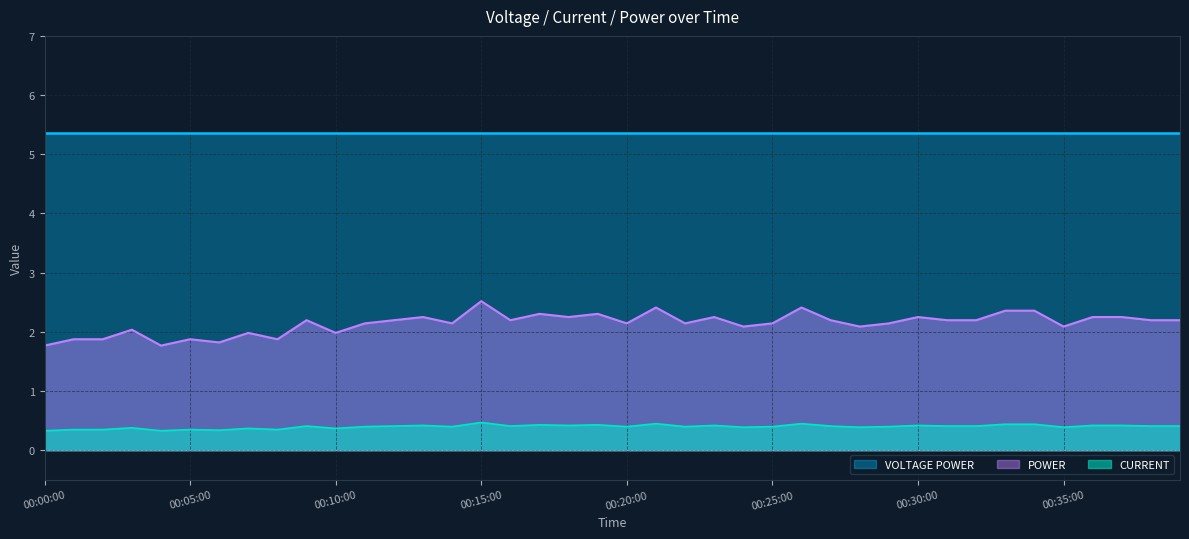

Which series has the widest spread of values?

POWER